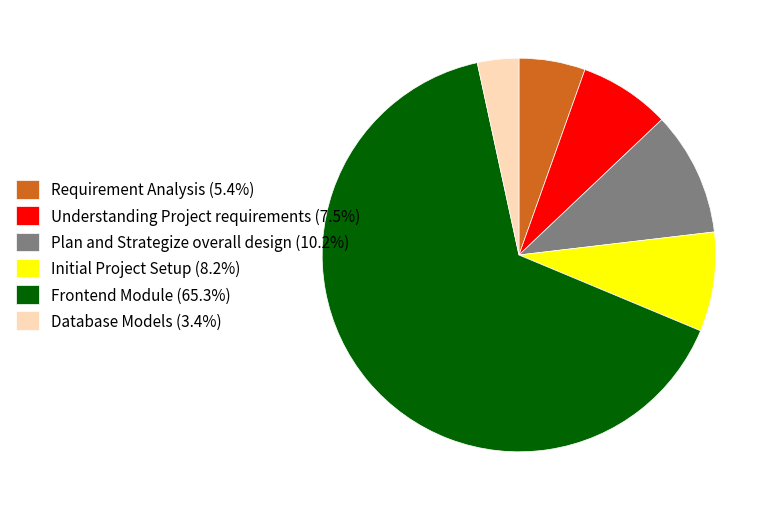

Do Initial Project Setup (8.2%) and Frontend Module (65.3%) together represent more than half of the pie?

Yes